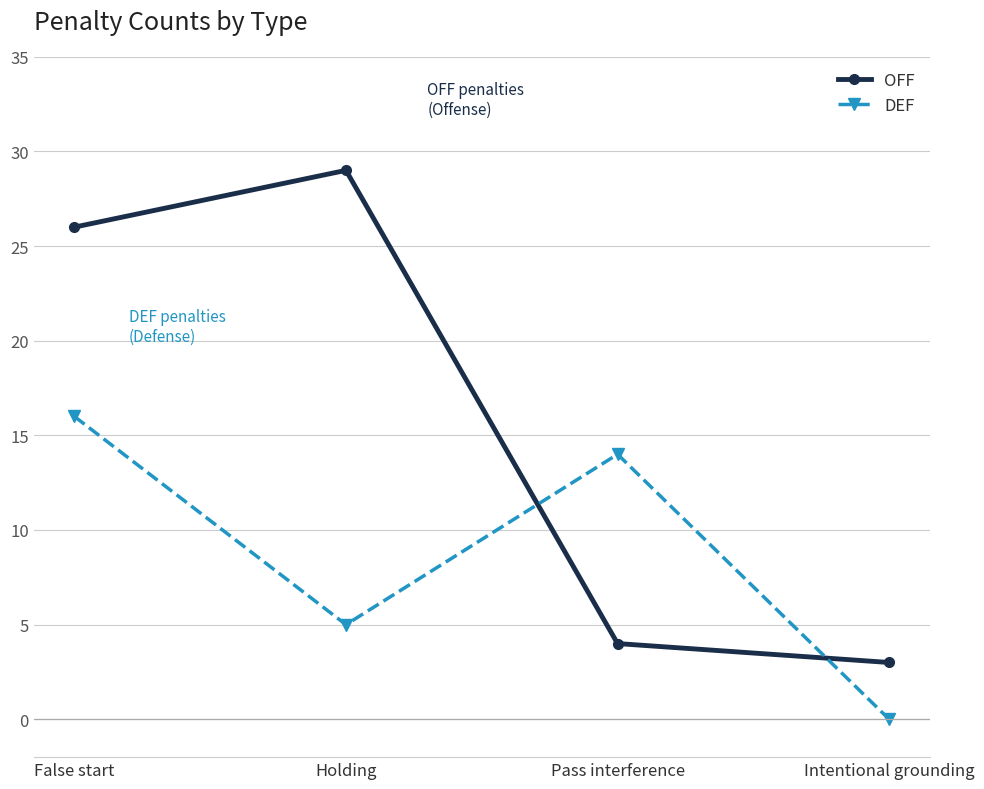

Count the number of data series in this chart.

2